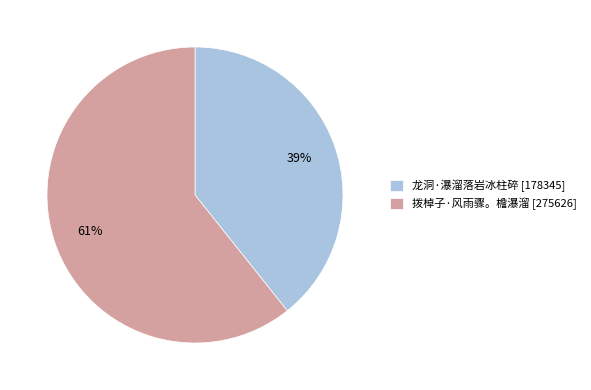

Between 龙洞·瀑溜落岩冰柱碎 and 拨棹子·风雨骤。檐瀑溜, which is larger?

拨棹子·风雨骤。檐瀑溜